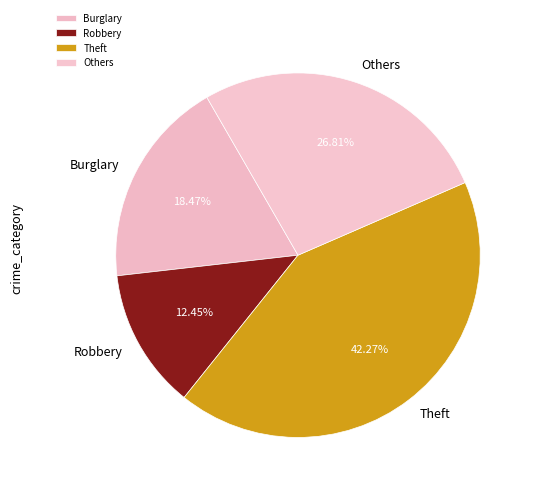

Is there any slice that represents more than half of the pie?

No